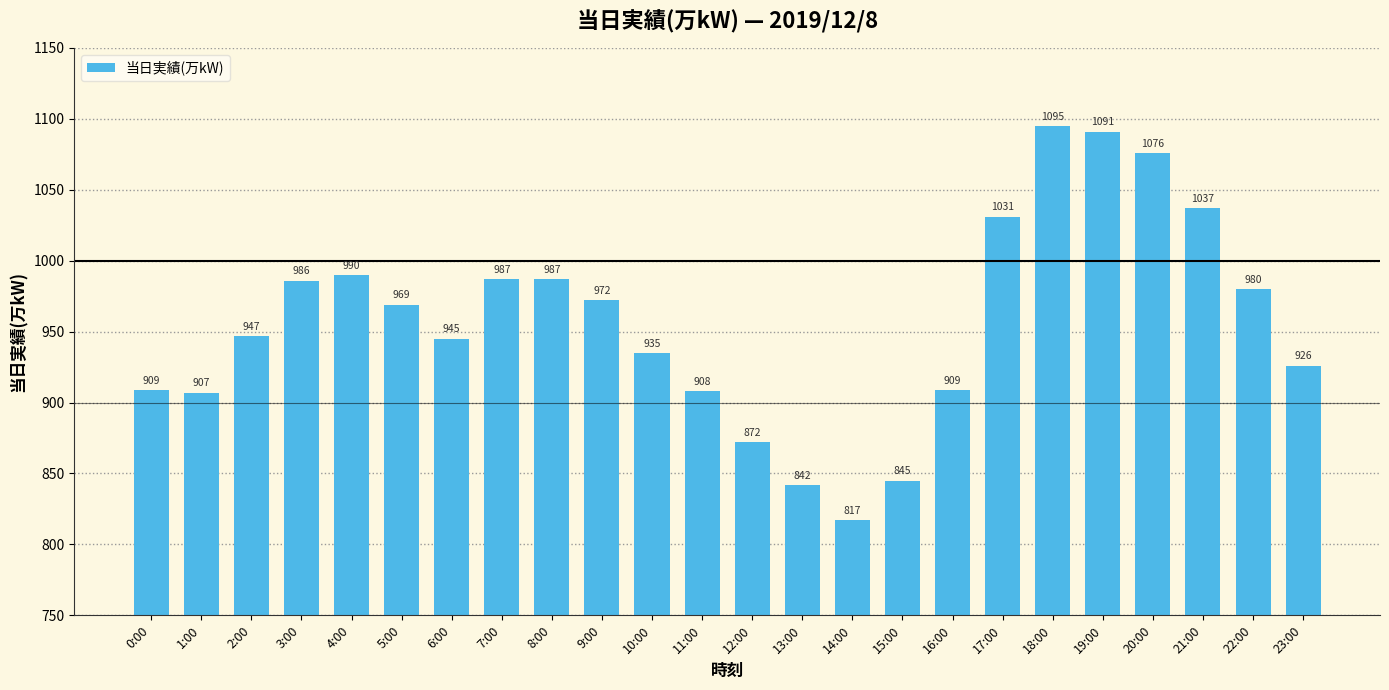

Which label corresponds to the largest value in the chart?

18:00